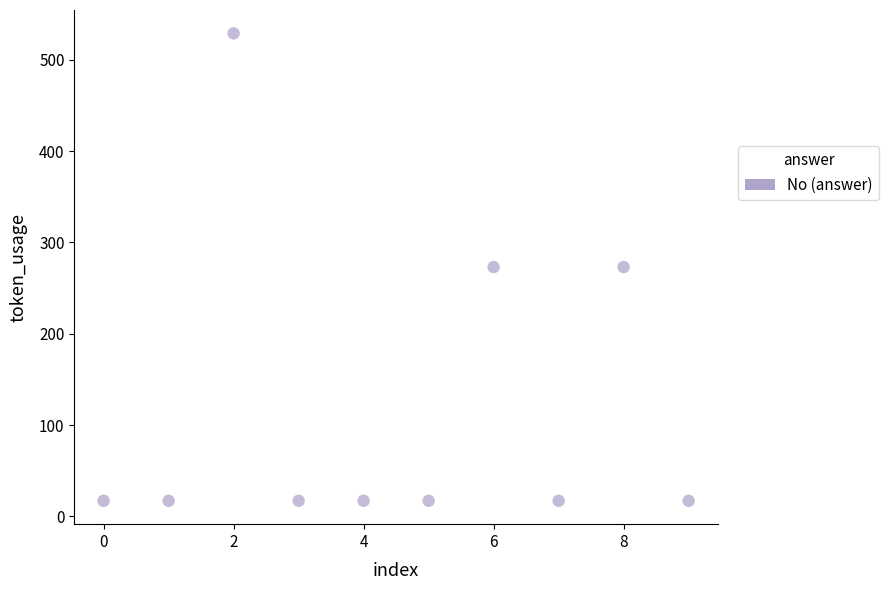

What is the average Y value?

119